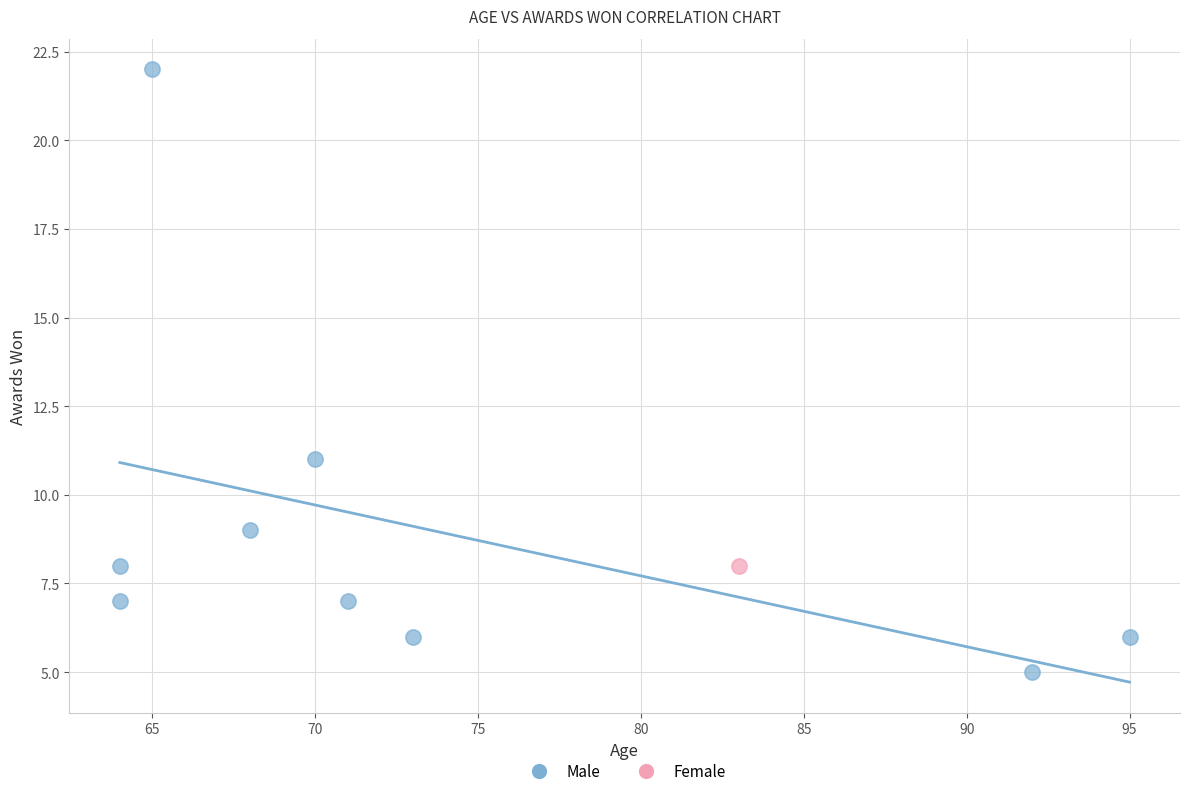

What are all the series names shown in the legend?

Male, Female